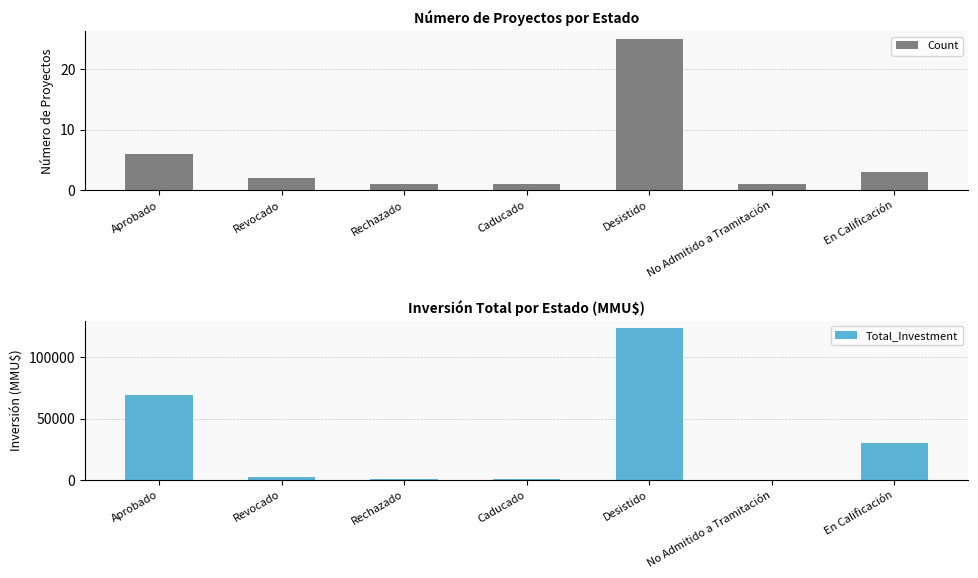

Reading right to left, list all the values displayed in this chart.

Count: 3	1	25	1	1	2	6
Total_Investment: 30000	0	123950	600	303	2600	68930